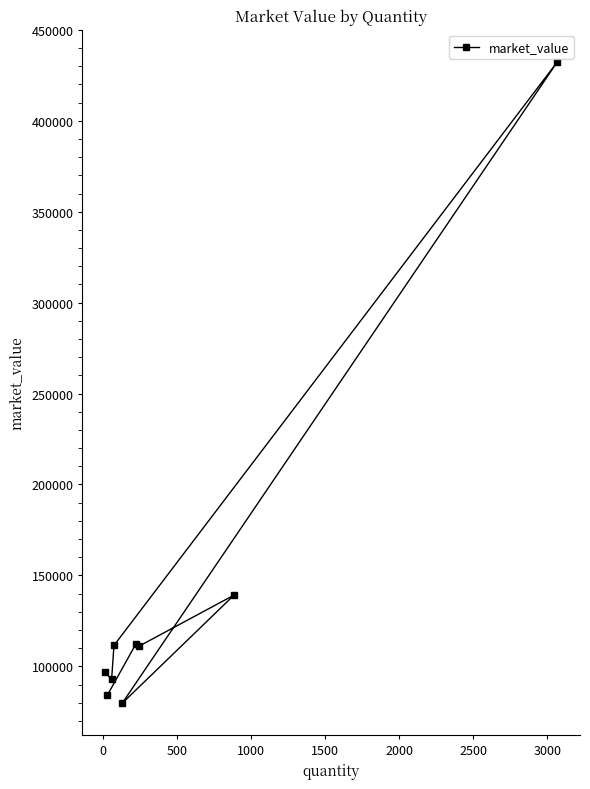

Does the chart have visible grid lines?

No